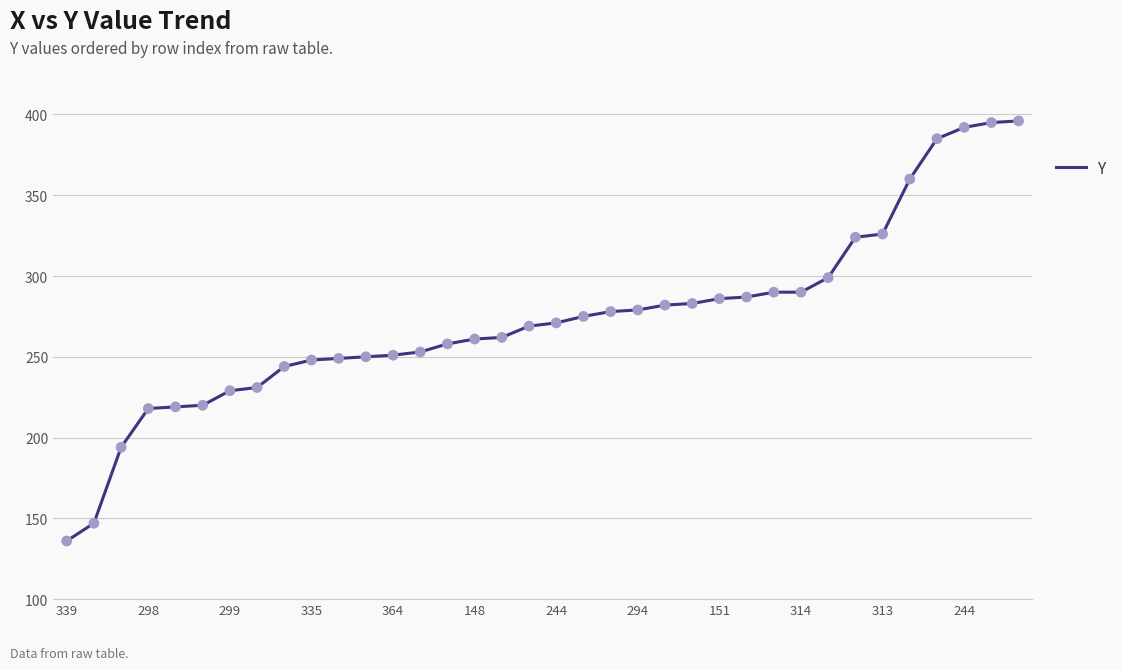

What is the difference between the maximum and minimum values?

260